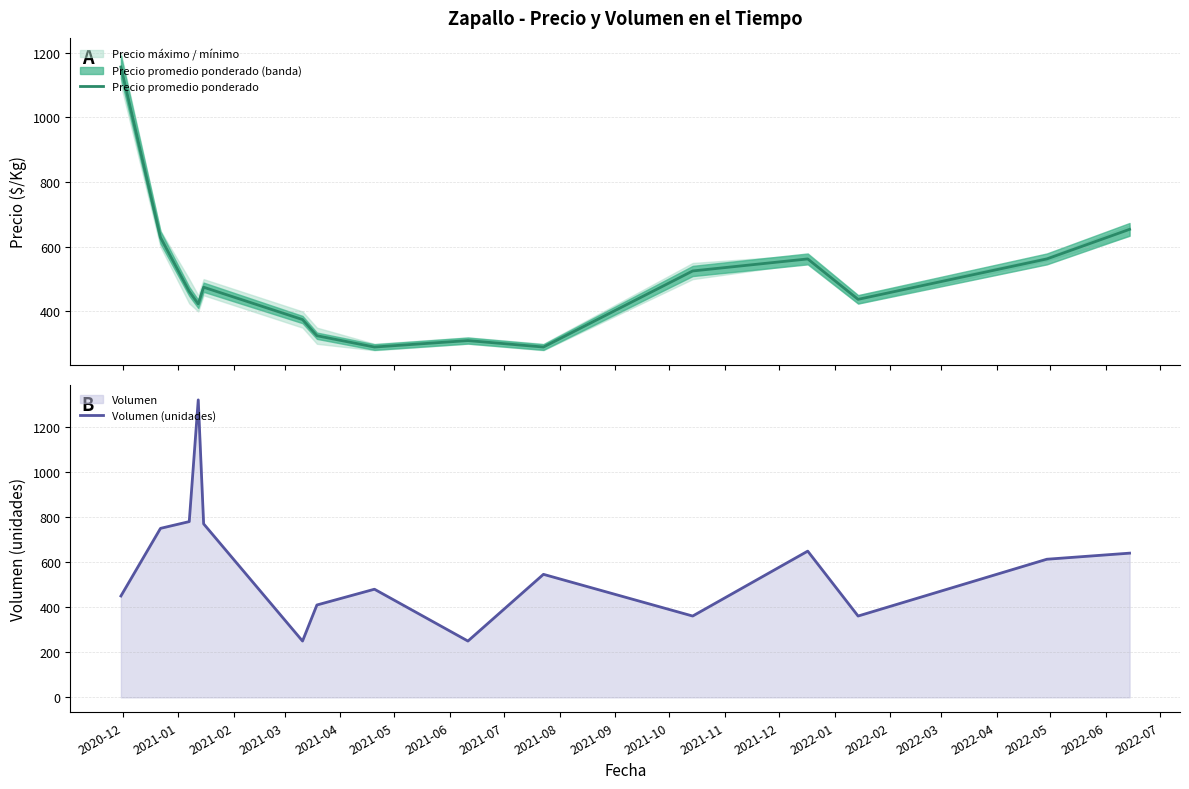

What is the highest value of the Precio promedio ponderado series?

1156.0